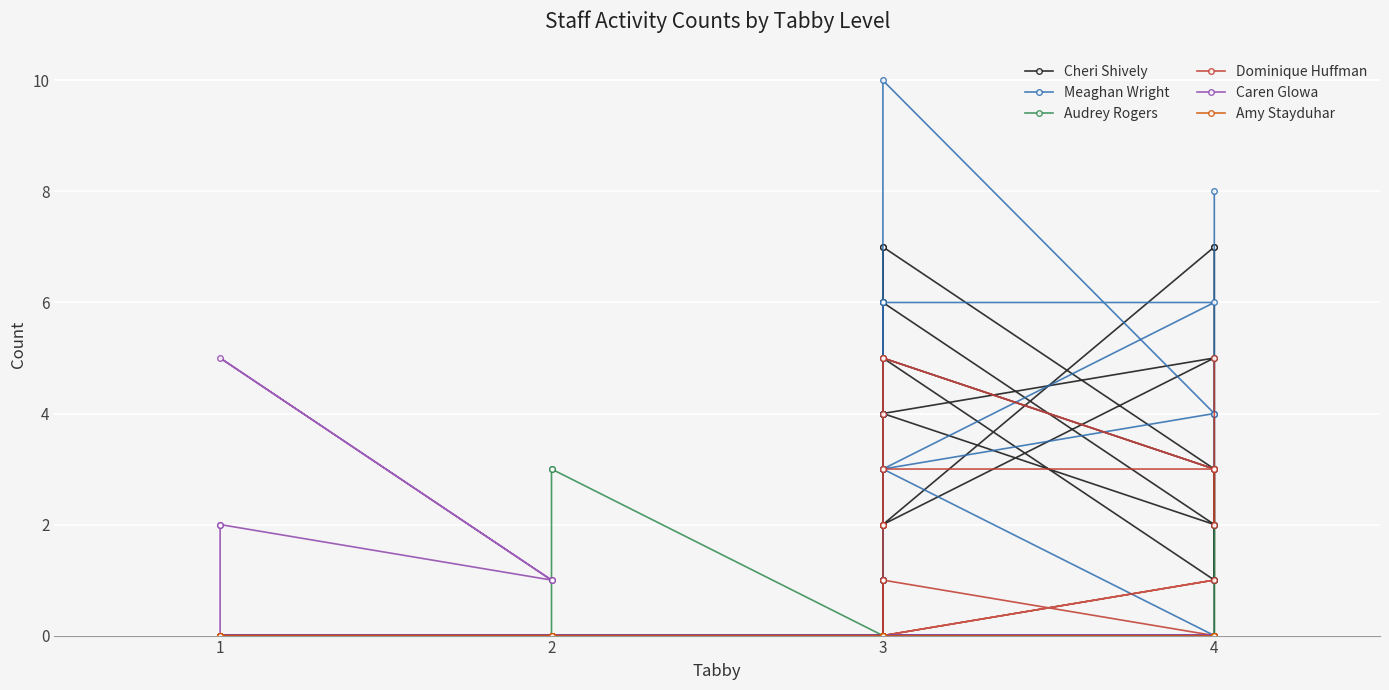

The value of Dominique Huffman at 4 is -3. True or false?

False